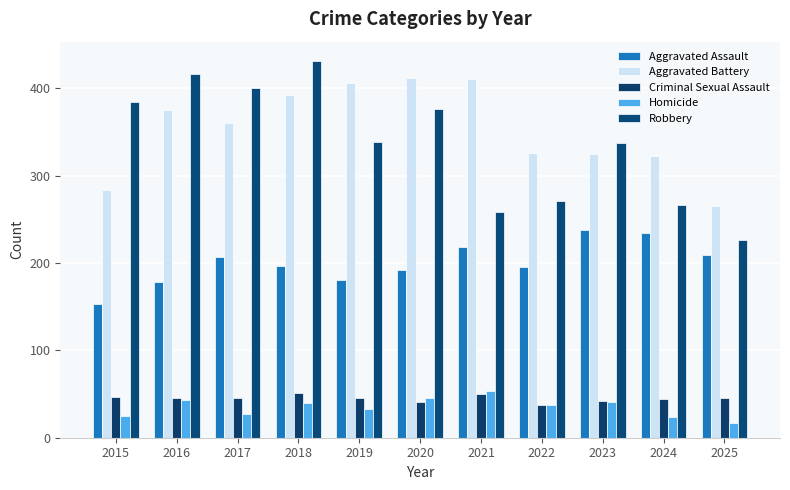

What is the sum of the Homicide values at 2024 and 2018?

64